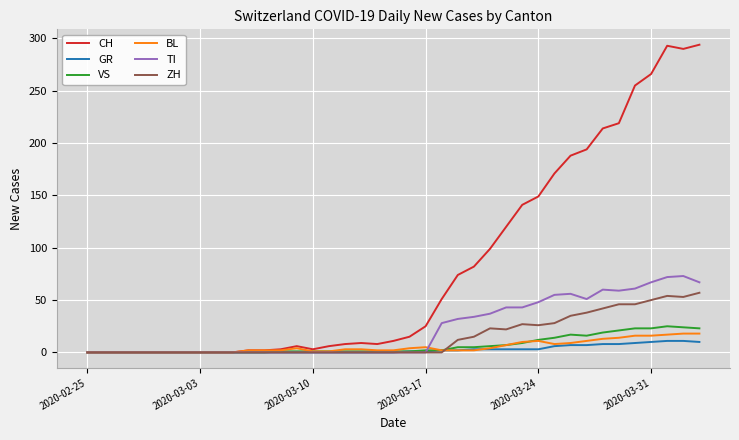

Which series has the largest range (max minus min)?

CH